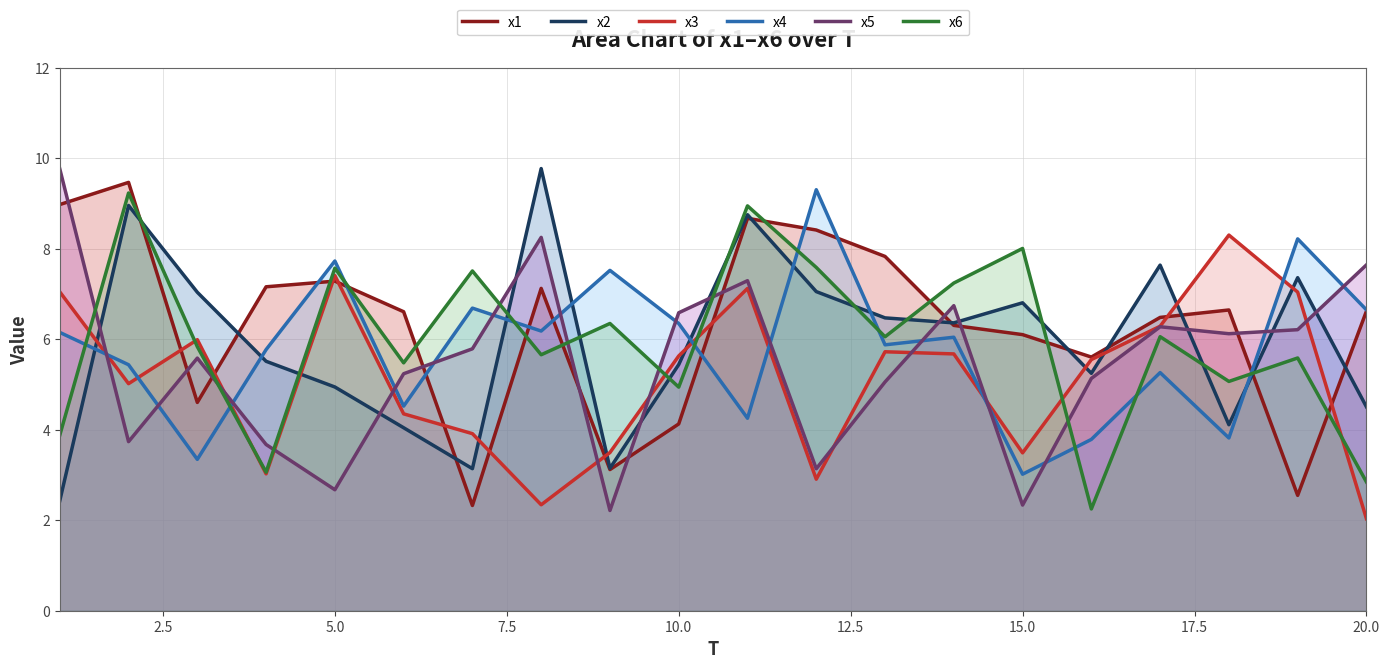

After their last crossing, which series has the higher values: x1 or x3?

x1